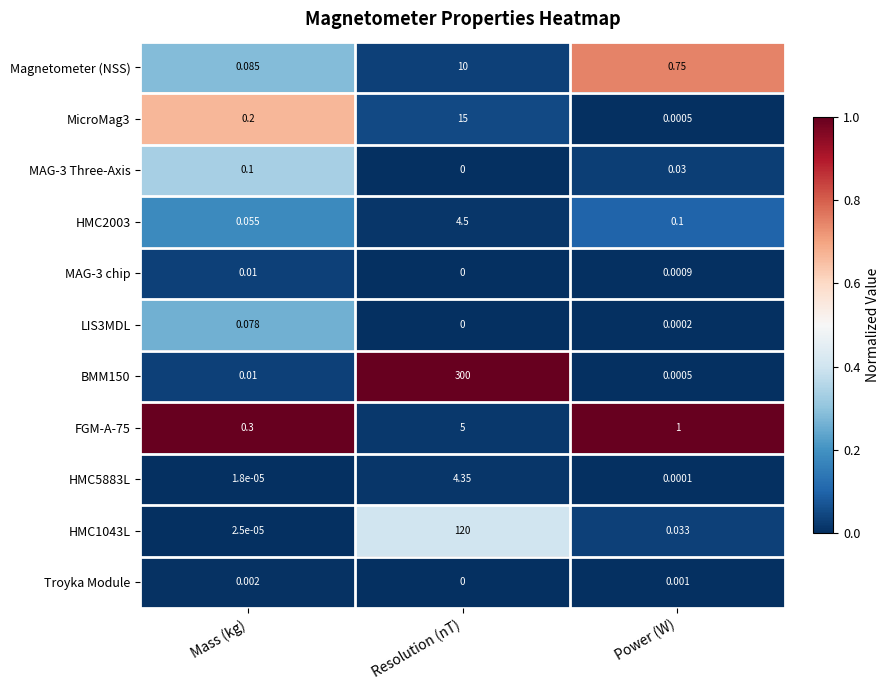

Where is MAG-3 chip nearest to the value 0?

Resolution (nT)